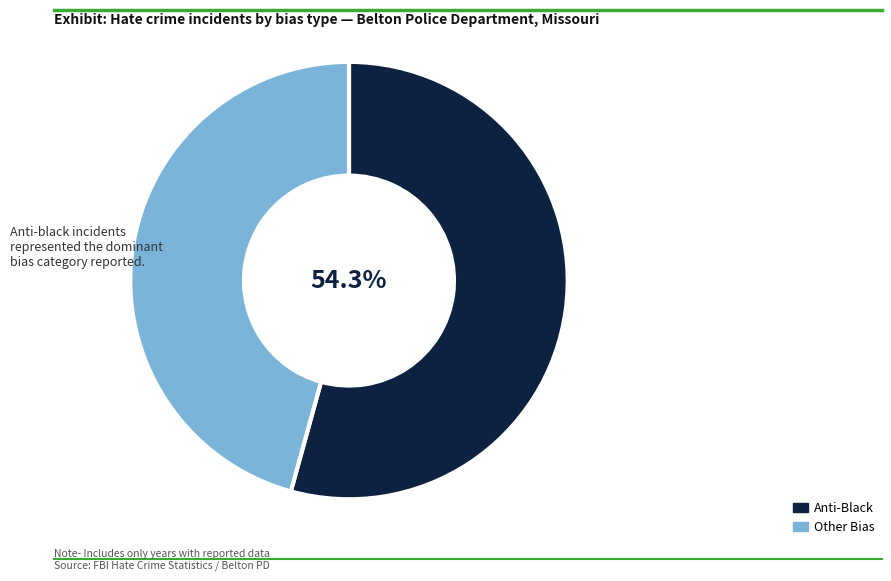

What is the ratio of the value at Anti-Black to the value at Other Bias?

1.2